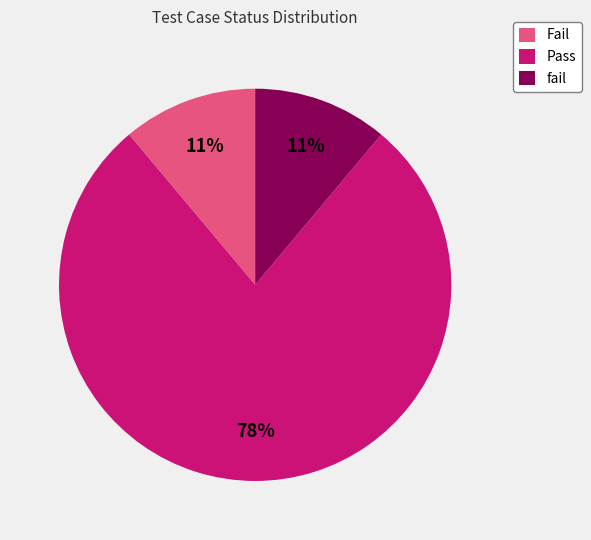

True or false: fail accounts for 11% of the total.

True